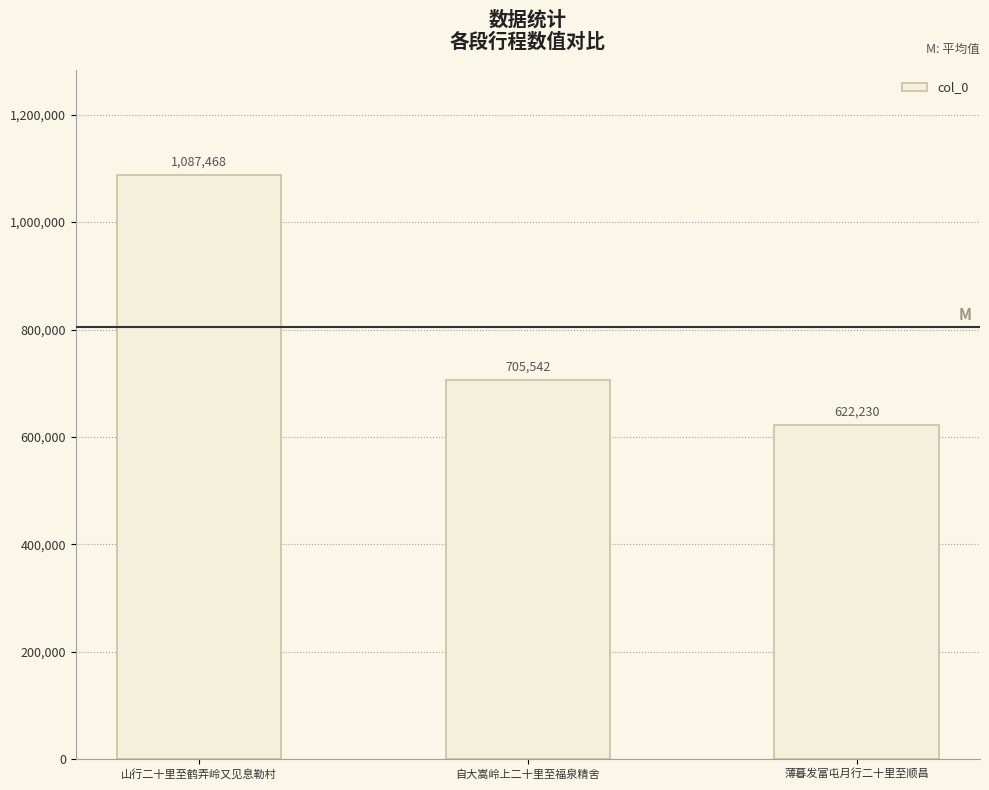

What is the smallest value displayed?

622230